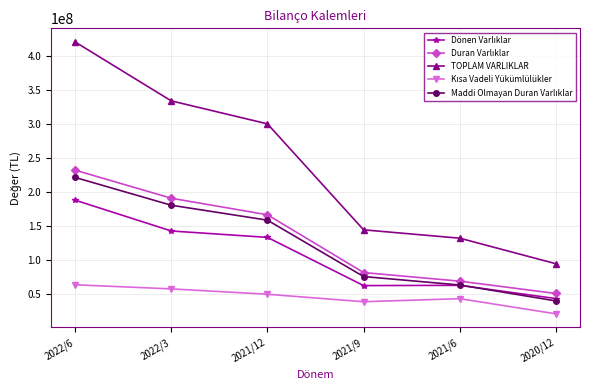

What is the spread (max minus min) of values at 2021/12?

250579710